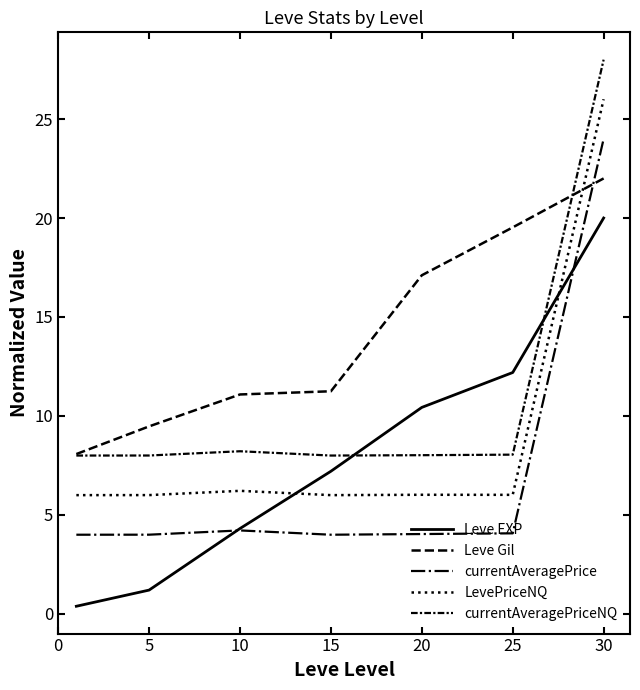

Which series ends up on top after the final intersection of currentAveragePrice and Leve EXP?

currentAveragePrice